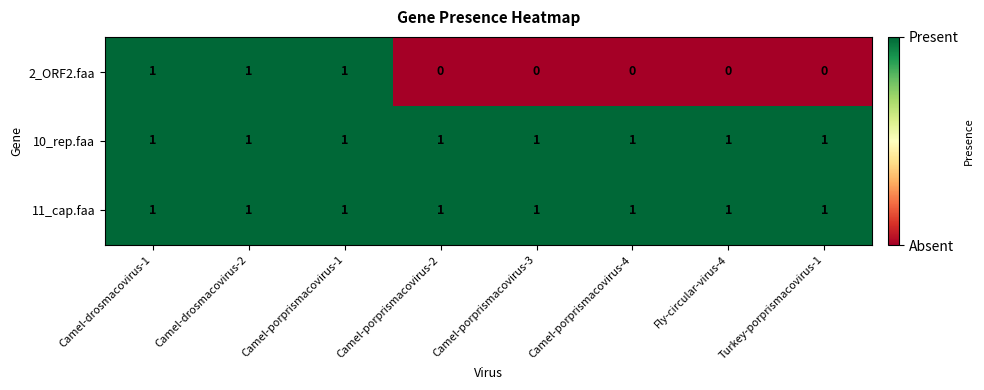

Reading left to right, extract all data points from this chart.

2_ORF2.faa: Camel-drosmacovirus-1=1	Camel-drosmacovirus-2=1	Camel-porprismacovirus-1=1	Camel-porprismacovirus-2=0	Camel-porprismacovirus-3=0	Camel-porprismacovirus-4=0	Fly-circular-virus-4=0	Turkey-porprismacovirus-1=0
10_rep.faa: Camel-drosmacovirus-1=1	Camel-drosmacovirus-2=1	Camel-porprismacovirus-1=1	Camel-porprismacovirus-2=1	Camel-porprismacovirus-3=1	Camel-porprismacovirus-4=1	Fly-circular-virus-4=1	Turkey-porprismacovirus-1=1
11_cap.faa: Camel-drosmacovirus-1=1	Camel-drosmacovirus-2=1	Camel-porprismacovirus-1=1	Camel-porprismacovirus-2=1	Camel-porprismacovirus-3=1	Camel-porprismacovirus-4=1	Fly-circular-virus-4=1	Turkey-porprismacovirus-1=1